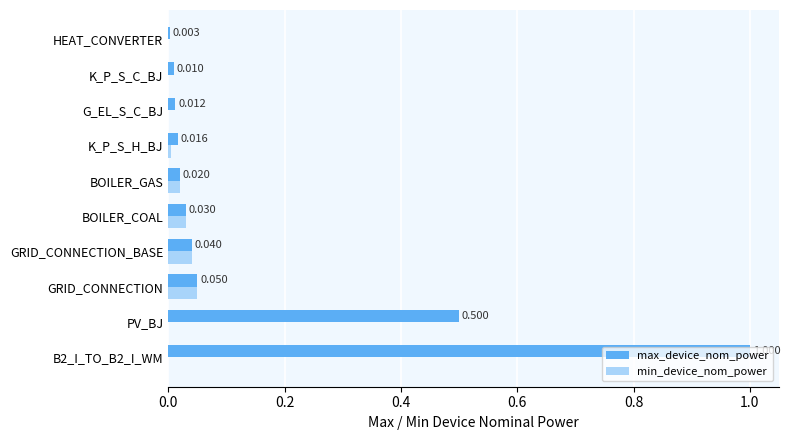

Is the value of min_device_nom_power at GRID_CONNECTION greater than the value of max_device_nom_power at HEAT_CONVERTER?

Yes